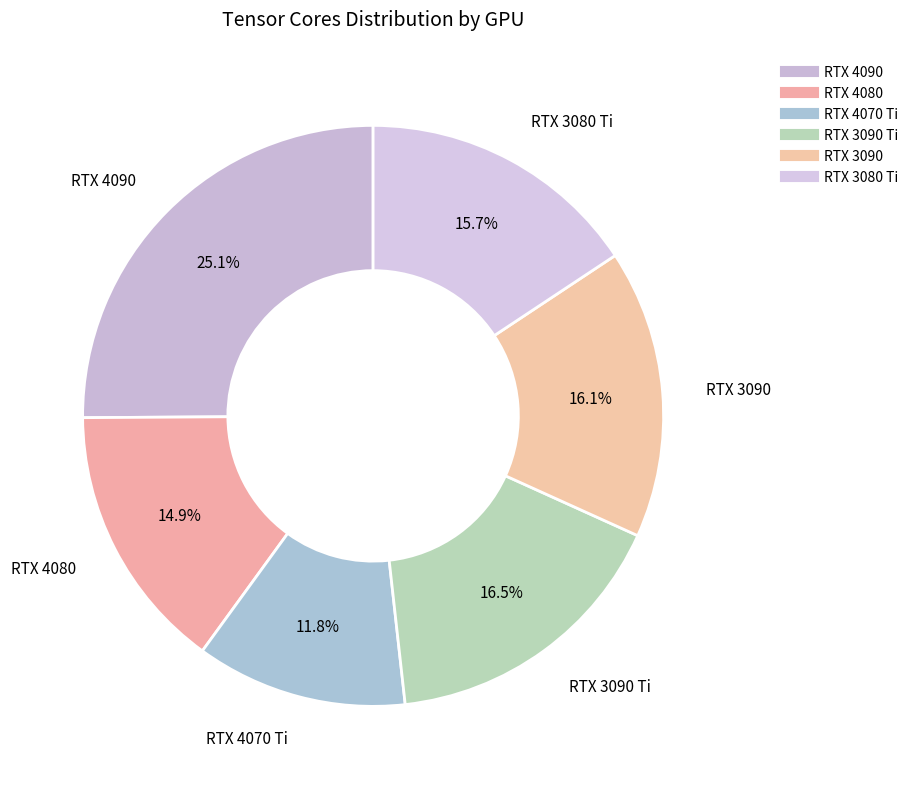

Count the number of slices in the pie.

6